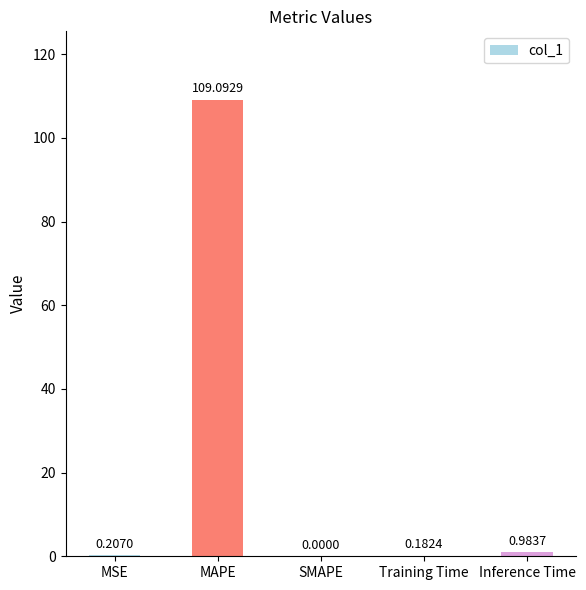

Is it true that the value at SMAPE is -57.1?

False